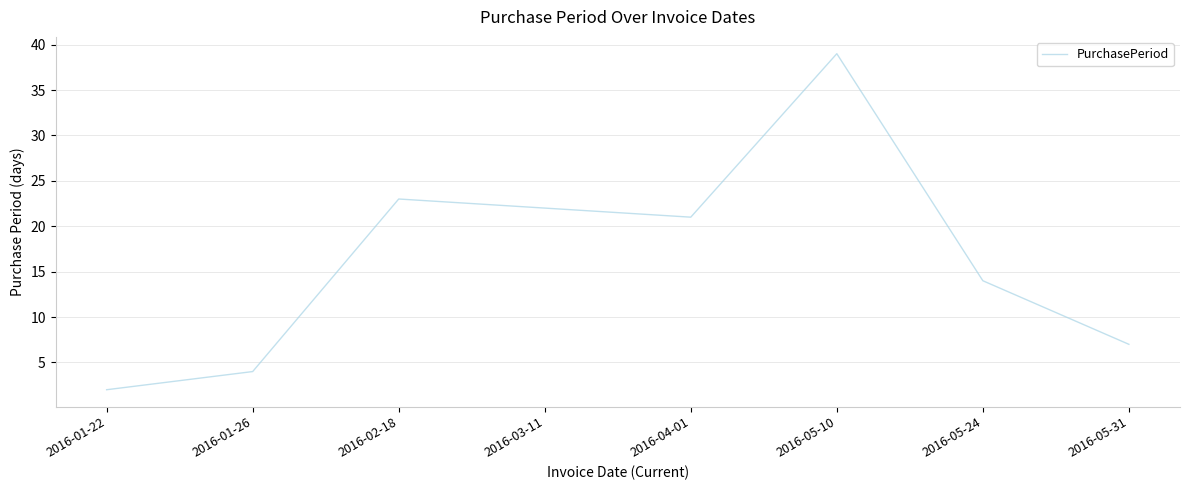

How many interior local peaks (higher than both neighbors) does the data have?

2